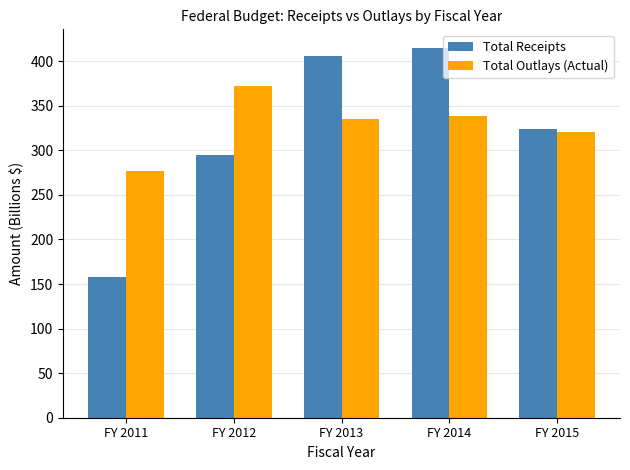

What is the spread (max minus min) of values at FY 2011?

118.5